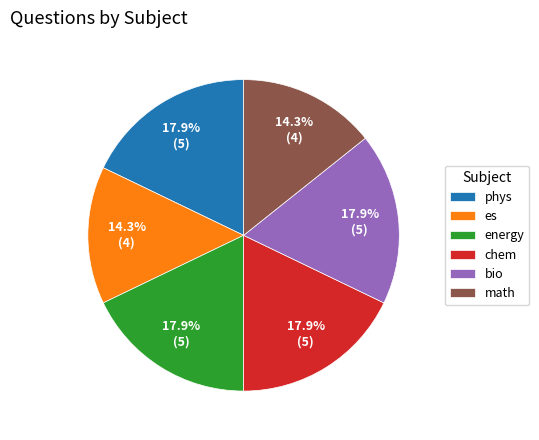

How many slices are in this pie chart?

6